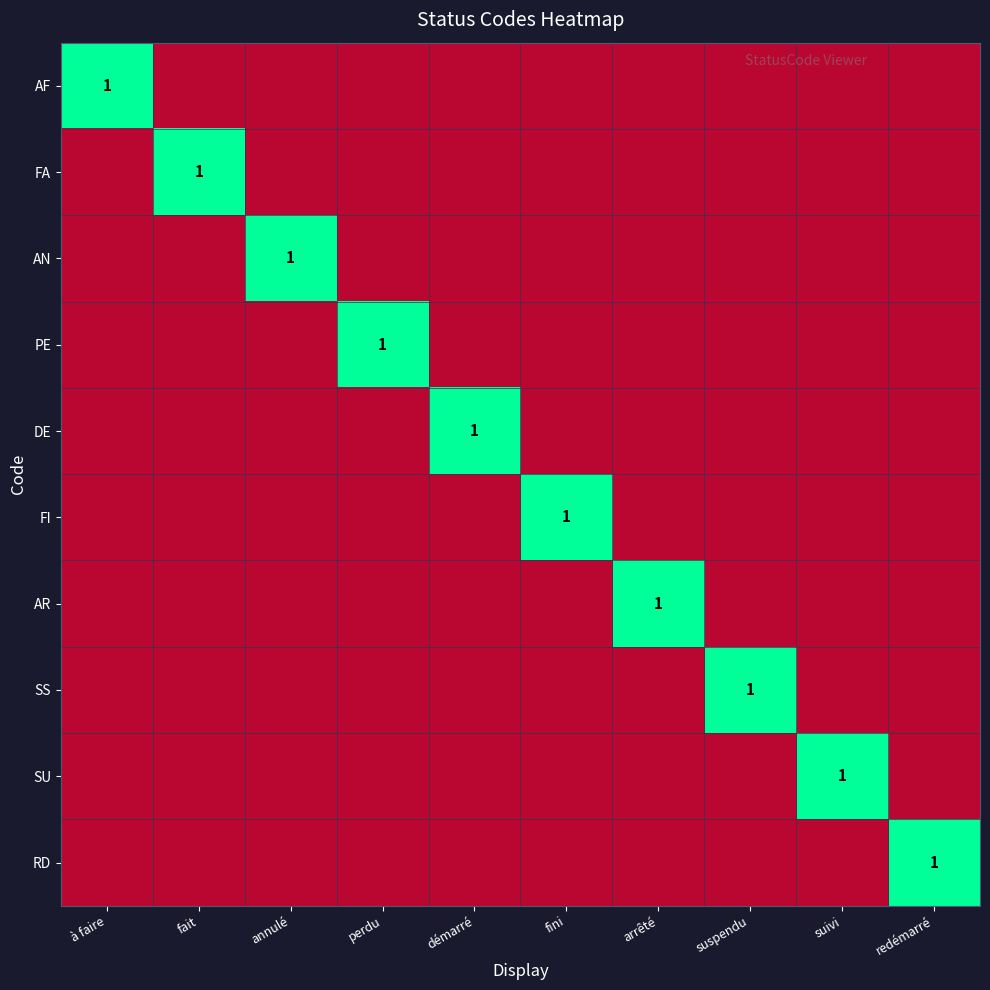

What is the minimum value shown in the chart?

0.1